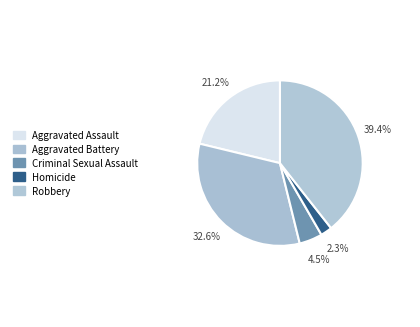

The Criminal Sexual Assault slice represents 1% of the pie. True or false?

False